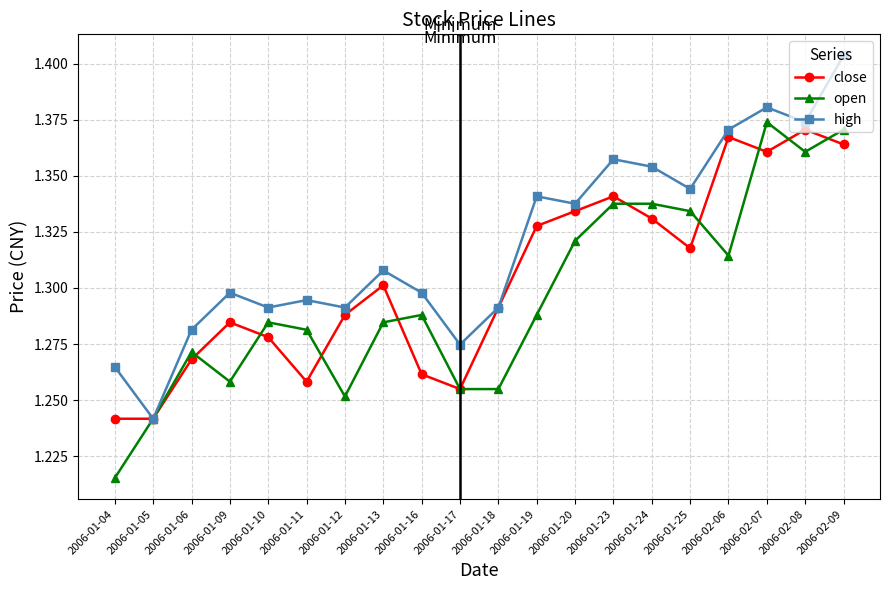

At which category does the chart reach its minimum across all series?

2006-01-04